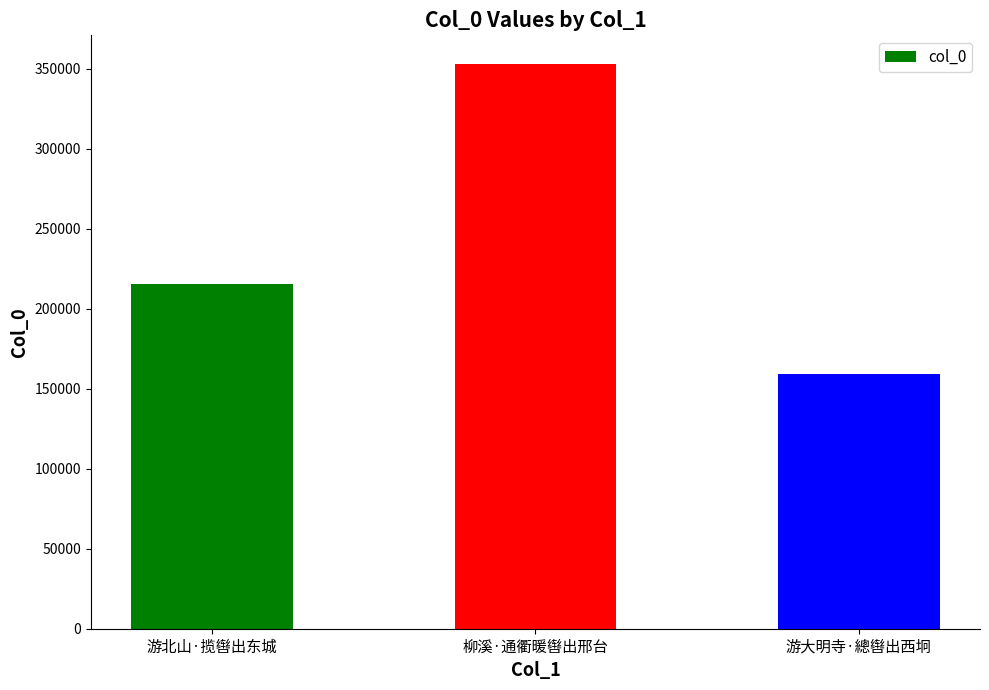

The chart shows a value of 514885 at 柳溪·通衢暖辔出邢台. True or false?

False